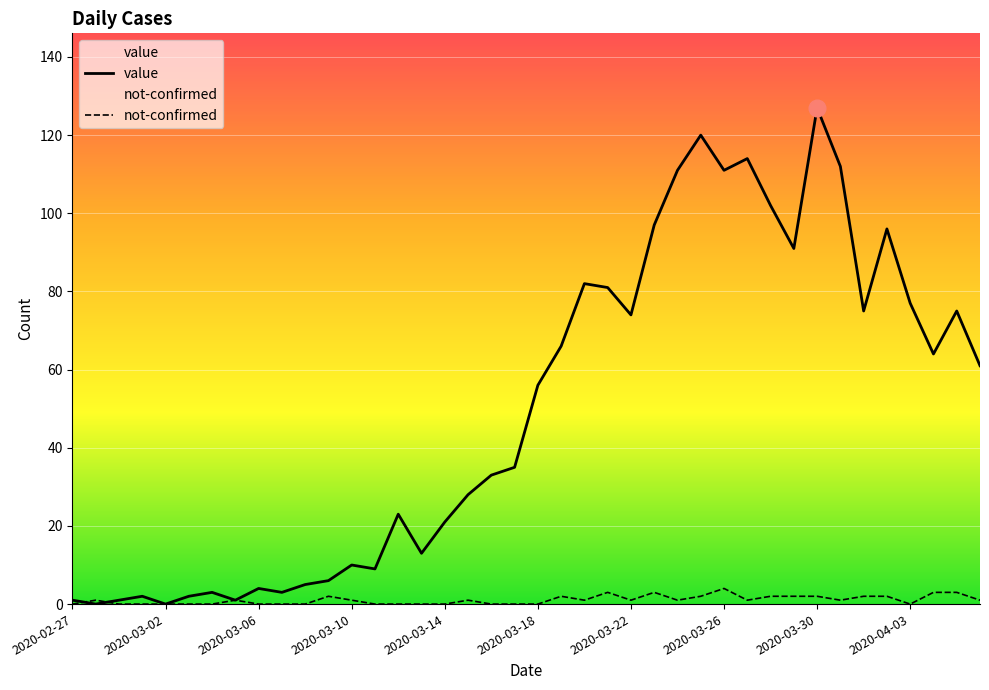

How many data points in value are above 56?

19